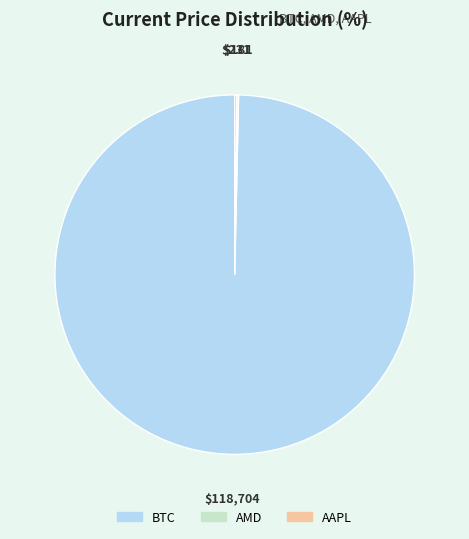

Which category has the biggest portion of the pie?

BTC